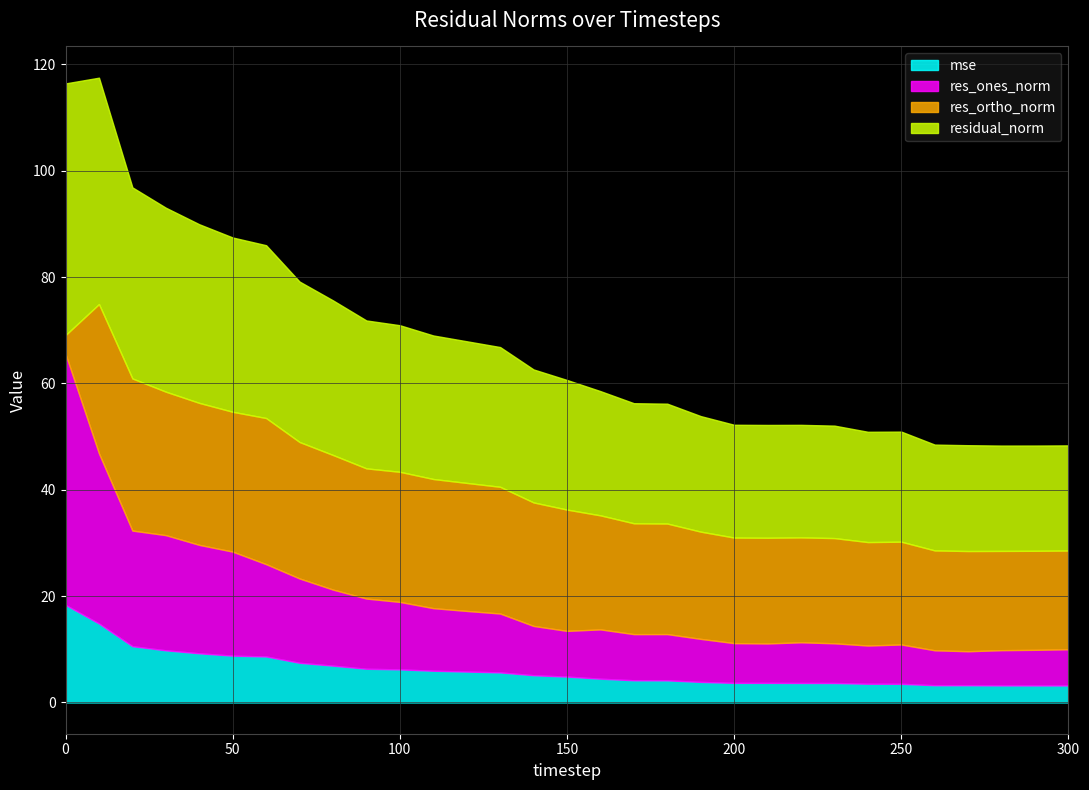

Rank the categories by res_ortho_norm value from highest to lowest.

20, 10, 60, 30, 40, 50, 70, 80, 90, 100, 110, 120, 130, 140, 150, 160, 170, 180, 190, 210, 200, 230, 220, 240, 250, 270, 260, 280, 290, 300, 0